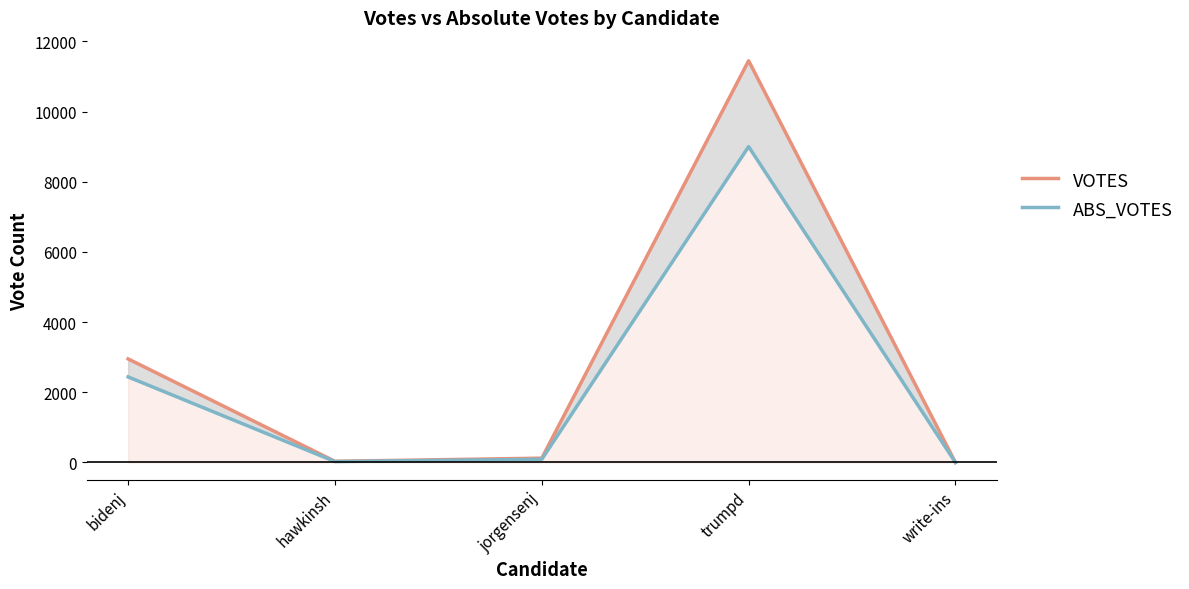

What position from the left is trumpd?

4